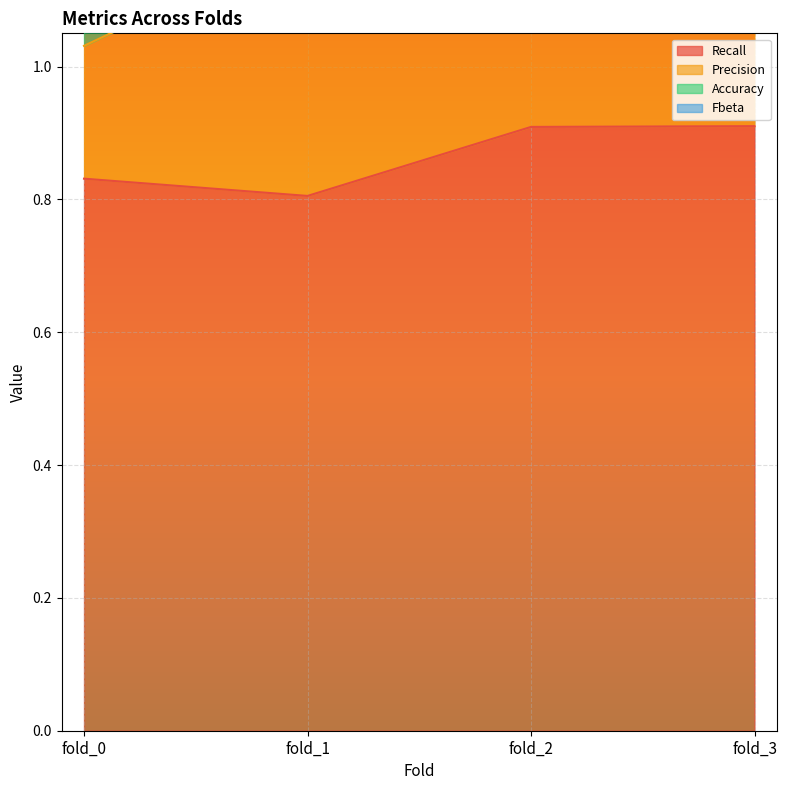

The Fbeta series shows 2.6 at fold_2. True or false?

True